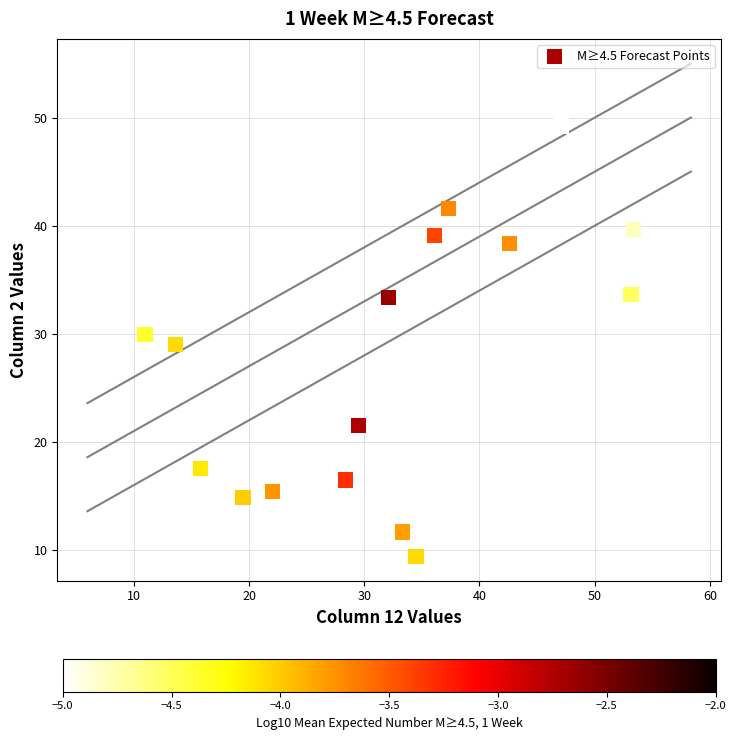

What is the range of Y values (max minus min)?

39.8